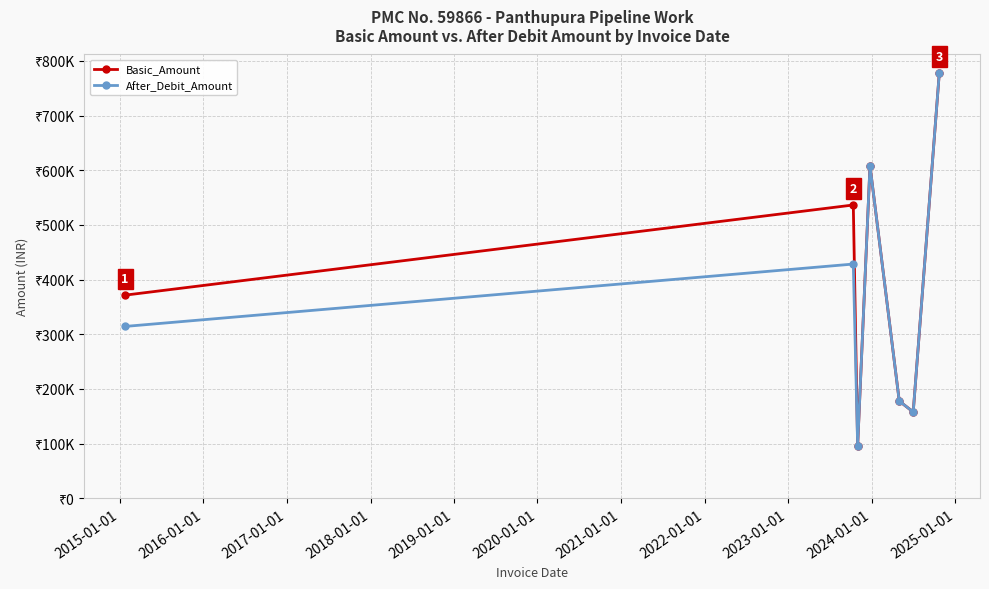

What is the value of the After_Debit_Amount point at the 1st from the left?

314338.0